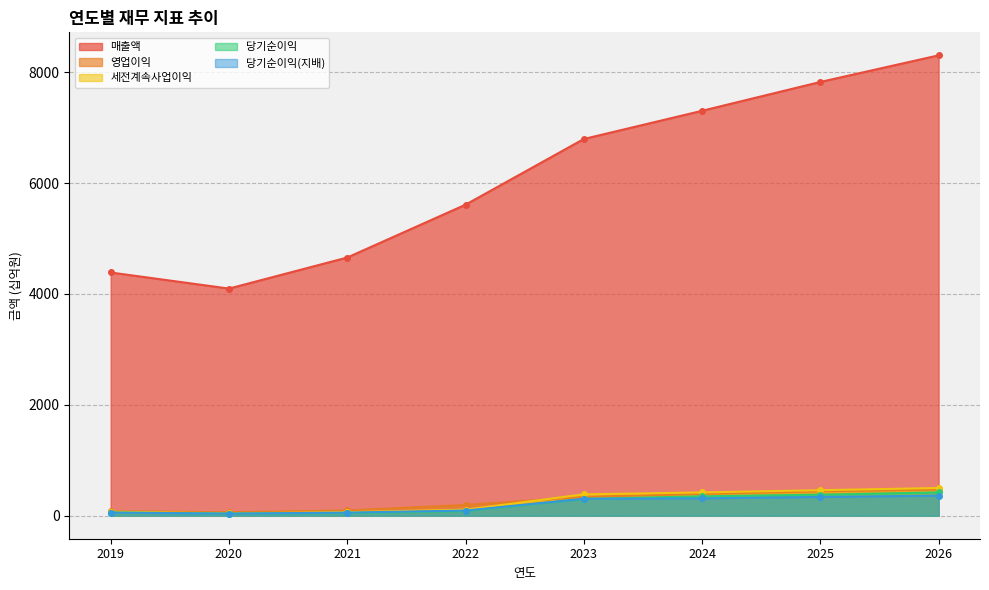

Rank the series by their maximum value, from highest to lowest.

매출액, 세전계속사업이익, 영업이익, 당기순이익, 당기순이익(지배)